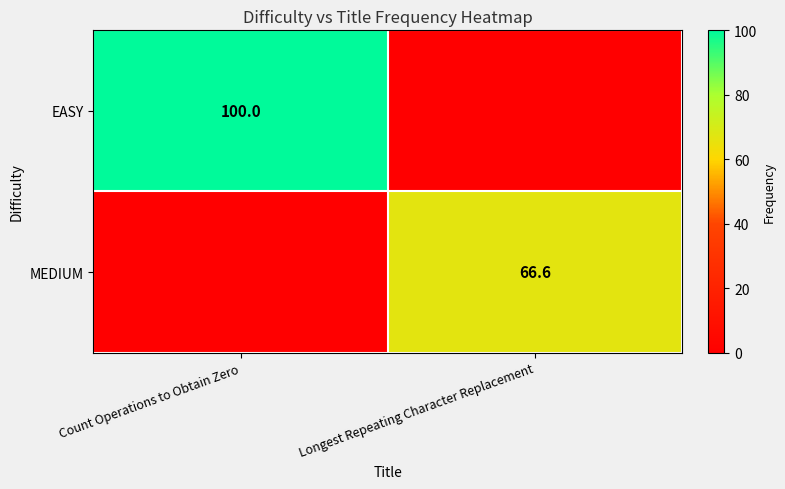

What is the spread (max minus min) of values at Longest Repeating Character Replacement?

66.6